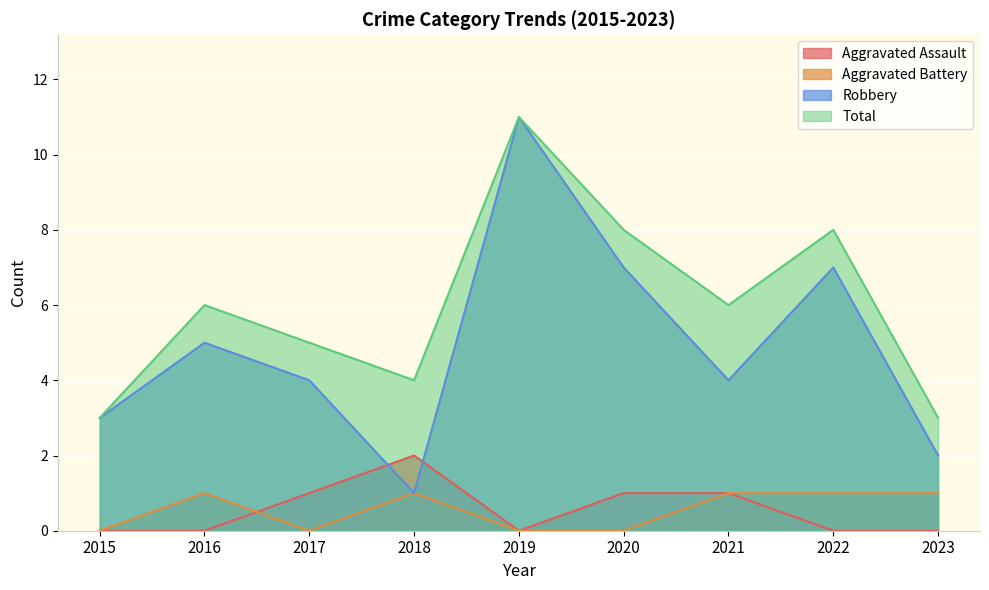

Rank the series by their maximum value, from highest to lowest.

Robbery, Total, Aggravated Assault, Aggravated Battery